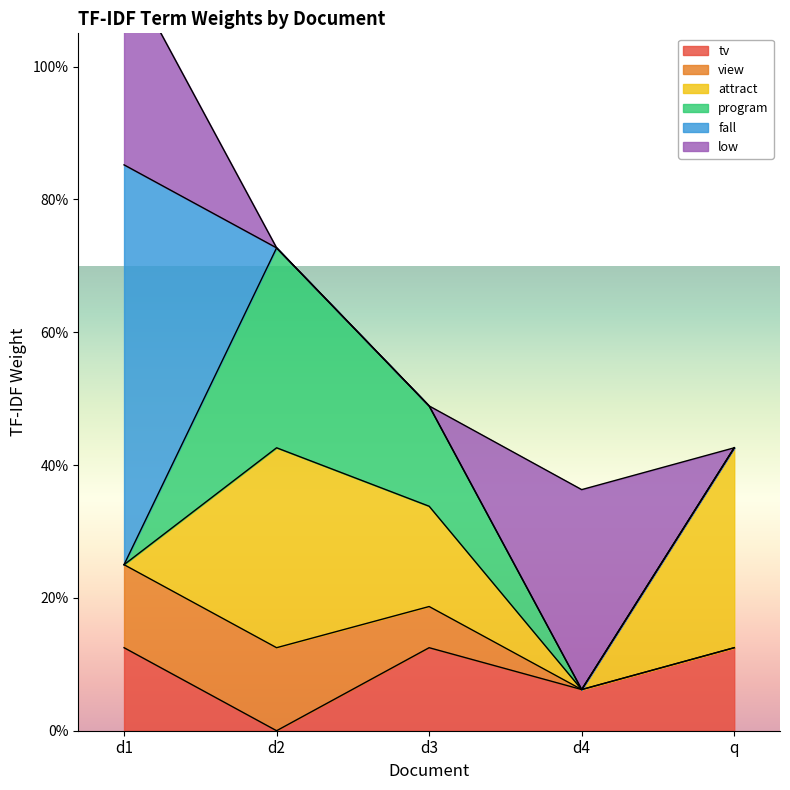

What is the difference between the maximum and minimum values in the program series?

0.3